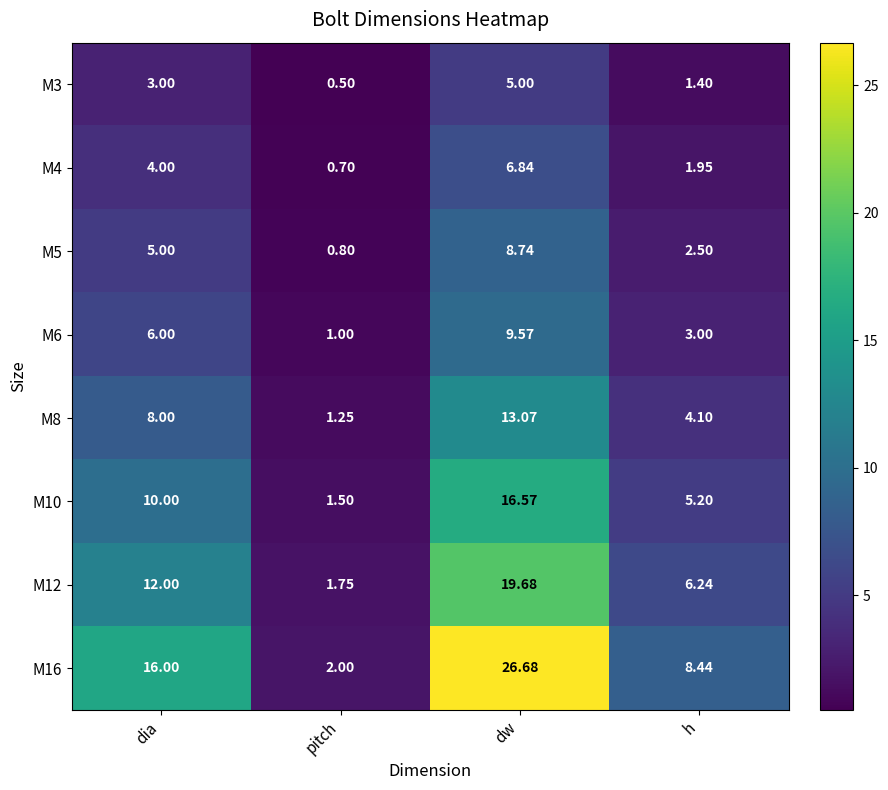

Which category has the highest value in the M8 series?

dw